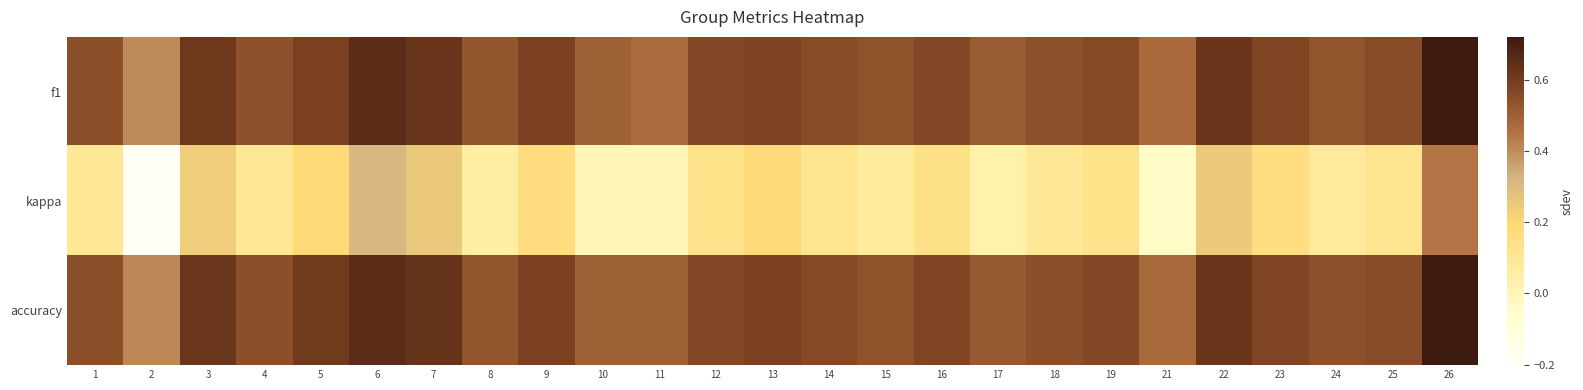

Reading left to right, list all the values displayed in this chart.

f1: 1=0.5	2=0.4	3=0.6	4=0.5	5=0.6	6=0.7	7=0.6	8=0.5	9=0.6	10=0.5	11=0.5	12=0.6	13=0.6	14=0.6	15=0.5	16=0.6	17=0.5	18=0.5	19=0.6	21=0.5	22=0.6	23=0.6	24=0.5	25=0.6	26=0.7
kappa: 1=0.1	2=-0.2	3=0.2	4=0.1	5=0.2	6=0.3	7=0.3	8=0.1	9=0.2	10=0.0	11=0.0	12=0.1	13=0.2	14=0.1	15=0.1	16=0.1	17=0.0	18=0.1	19=0.1	21=-0.1	22=0.2	23=0.2	24=0.1	25=0.1	26=0.4
accuracy: 1=0.5	2=0.4	3=0.6	4=0.5	5=0.6	6=0.7	7=0.6	8=0.5	9=0.6	10=0.5	11=0.5	12=0.6	13=0.6	14=0.6	15=0.5	16=0.6	17=0.5	18=0.5	19=0.6	21=0.5	22=0.6	23=0.6	24=0.5	25=0.6	26=0.7